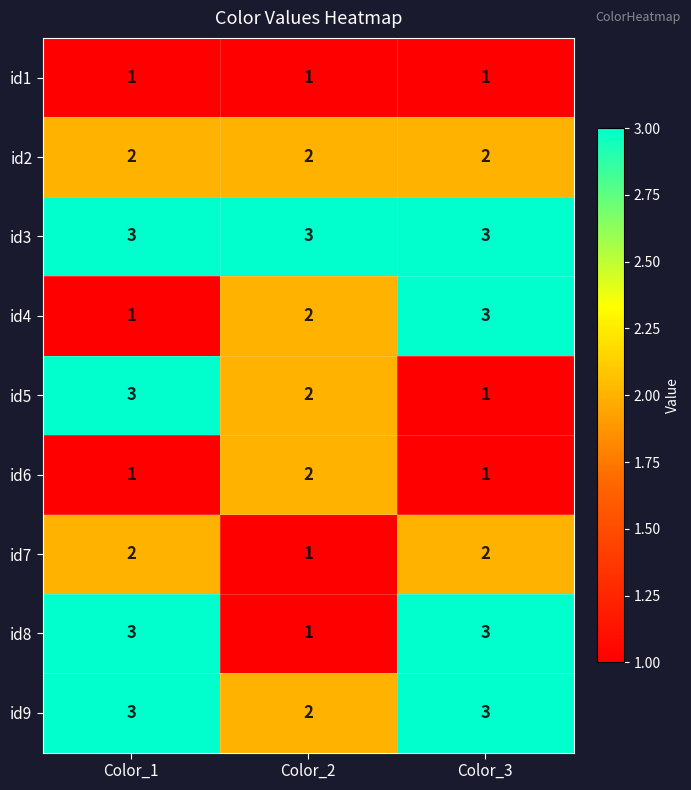

True or false: id9 has a value of 3 at Color_1.

True